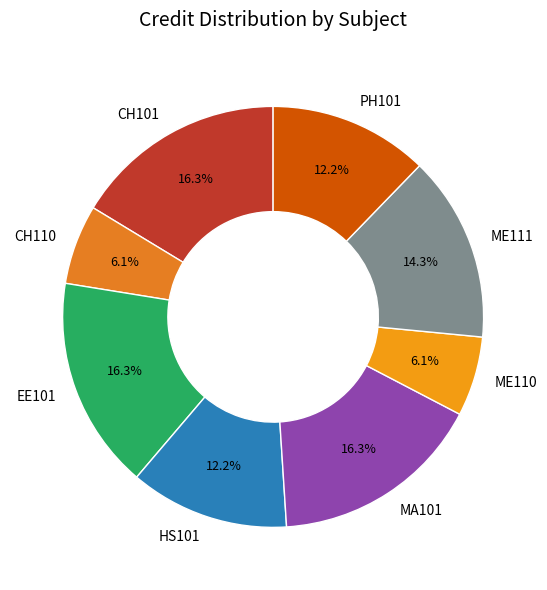

How many slices are in this pie chart?

8